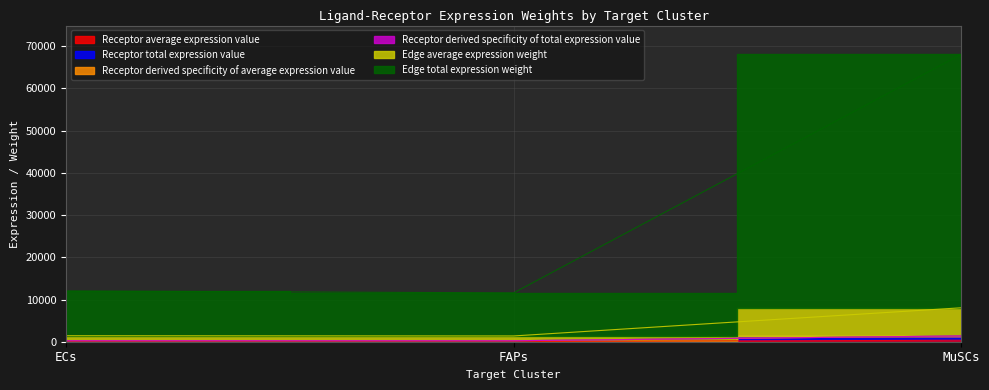

Which category has the lowest value in the Edge total expression weight series?

FAPs